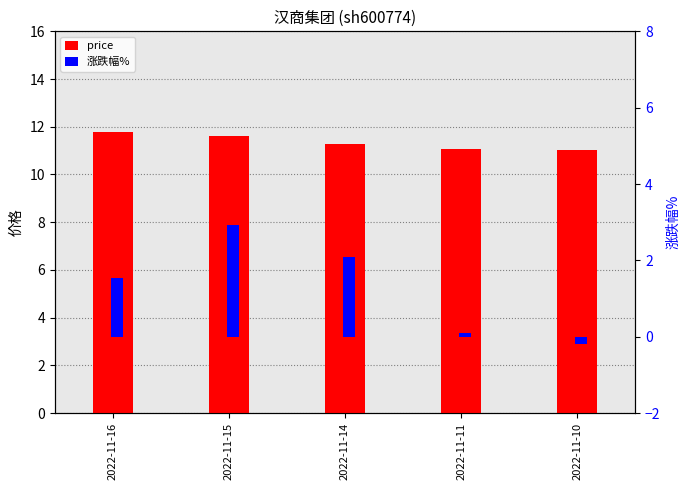

List the labels in order of 涨跌幅% value, largest first.

2022-11-15, 2022-11-14, 2022-11-16, 2022-11-11, 2022-11-10